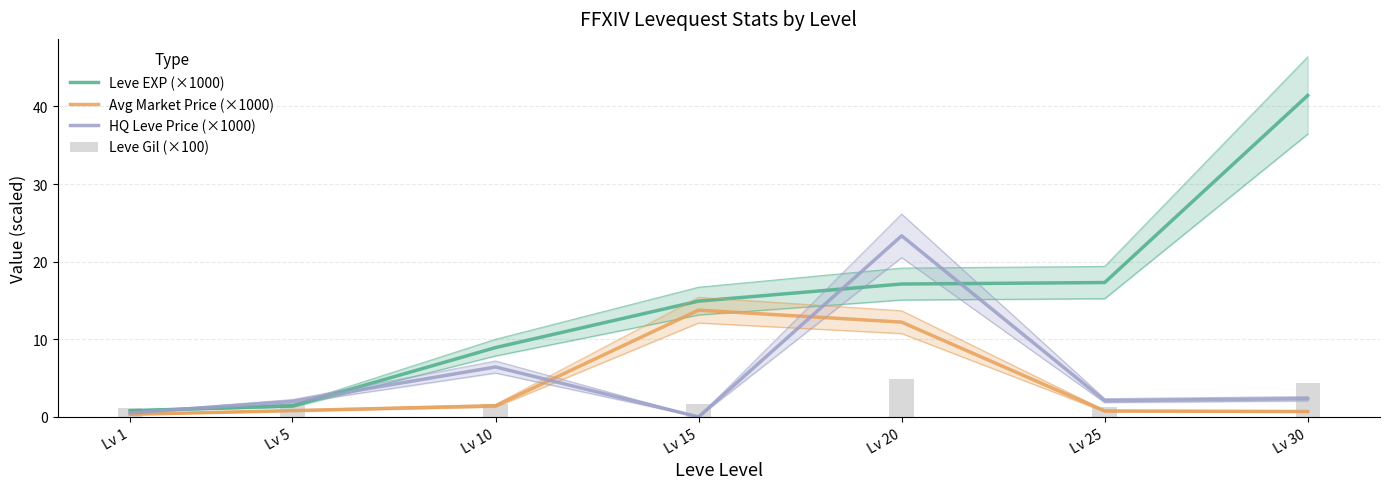

At how many categories does at least one series exceed 39?

1